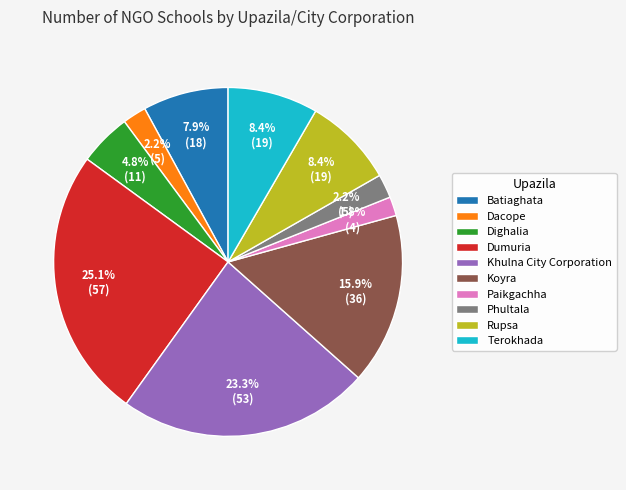

The Khulna City Corporation slice represents 23% of the pie. True or false?

True